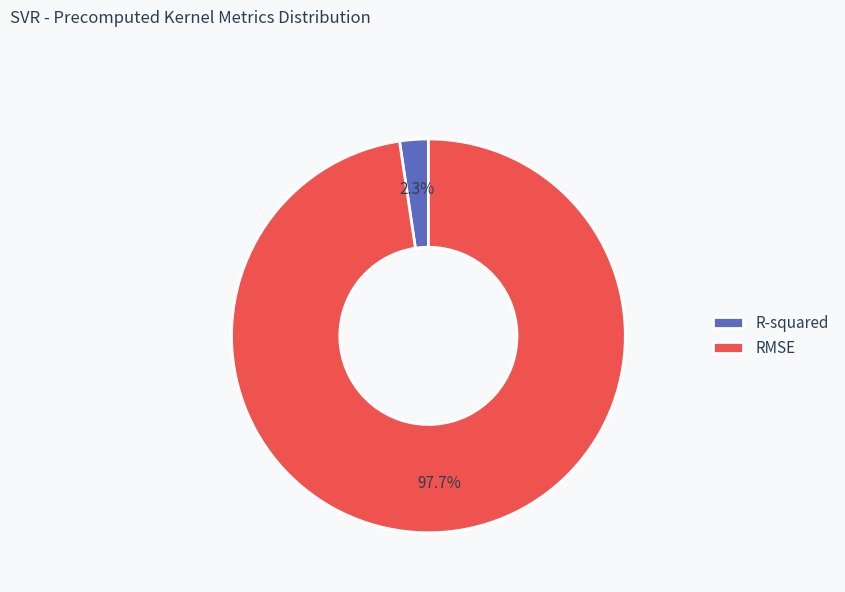

What is the largest slice in the pie chart?

RMSE